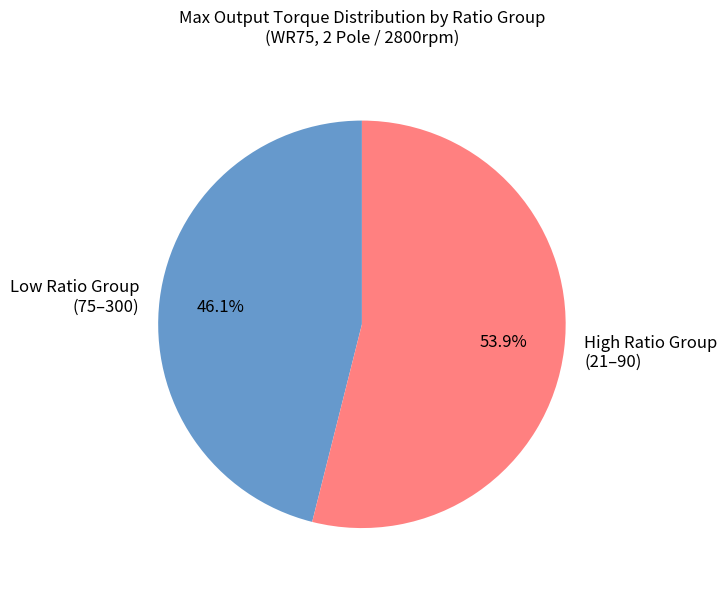

How many slices are in this pie chart?

2